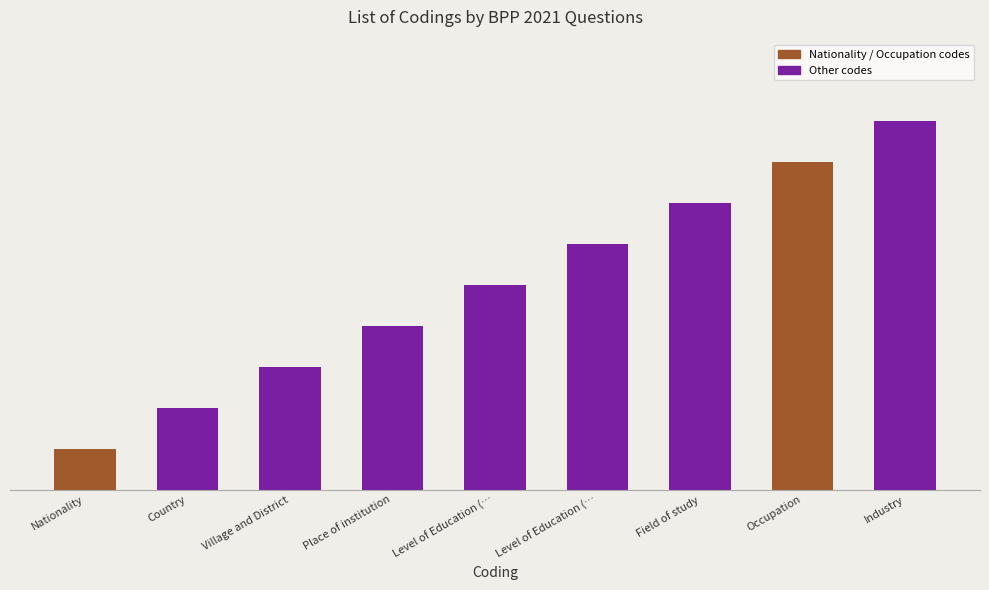

Does the chart contain any negative values?

No